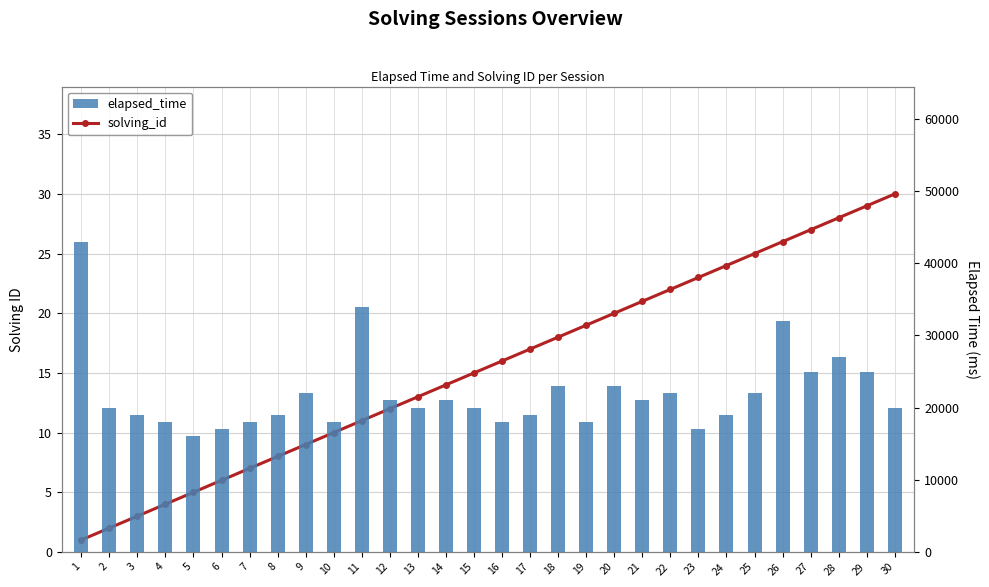

Does the chart contain stacked bars?

No